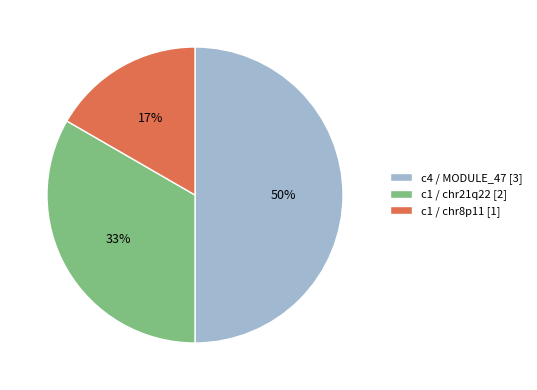

To the nearest percent, what is the combined percentage of c1 / chr8p11 and c4 / MODULE_47?

67%